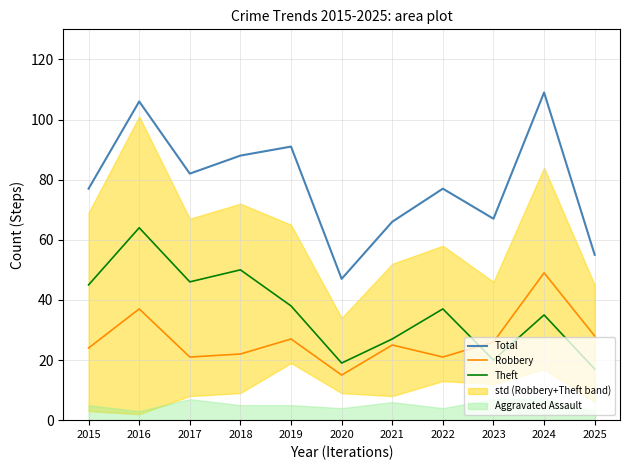

At which label does Theft reach its peak?

2016